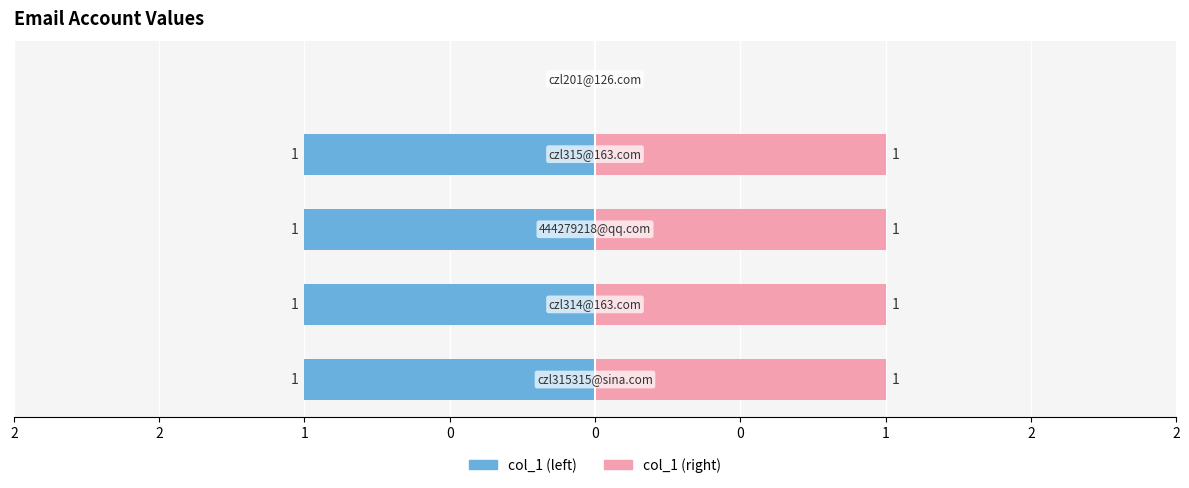

Which series has the widest spread of values?

col_1 (left)